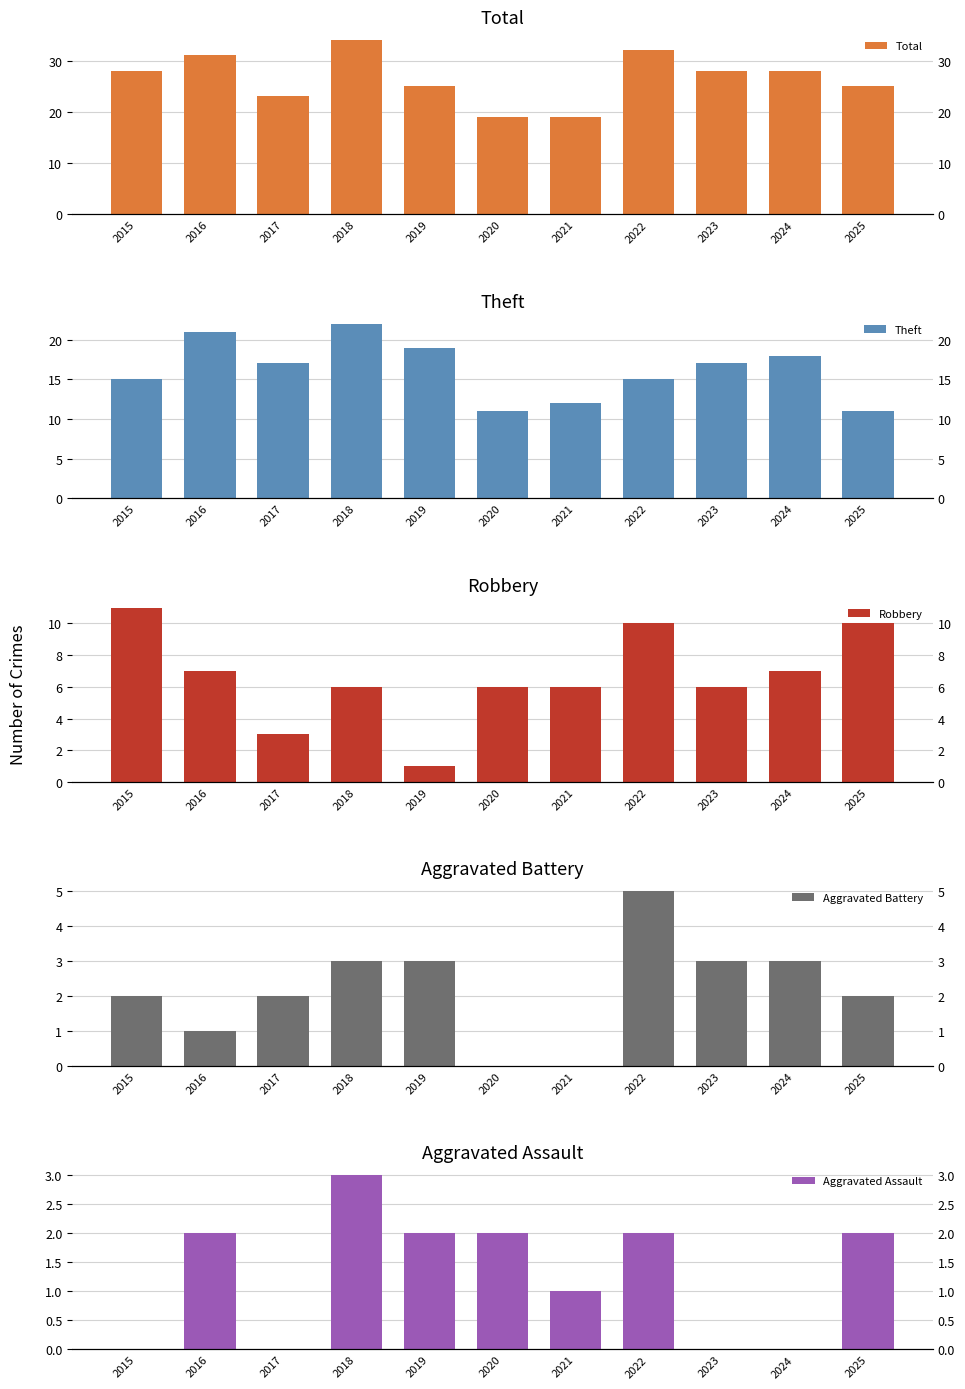

At 2022, list the series in order from smallest to largest.

Aggravated Assault, Aggravated Battery, Robbery, Theft, Total